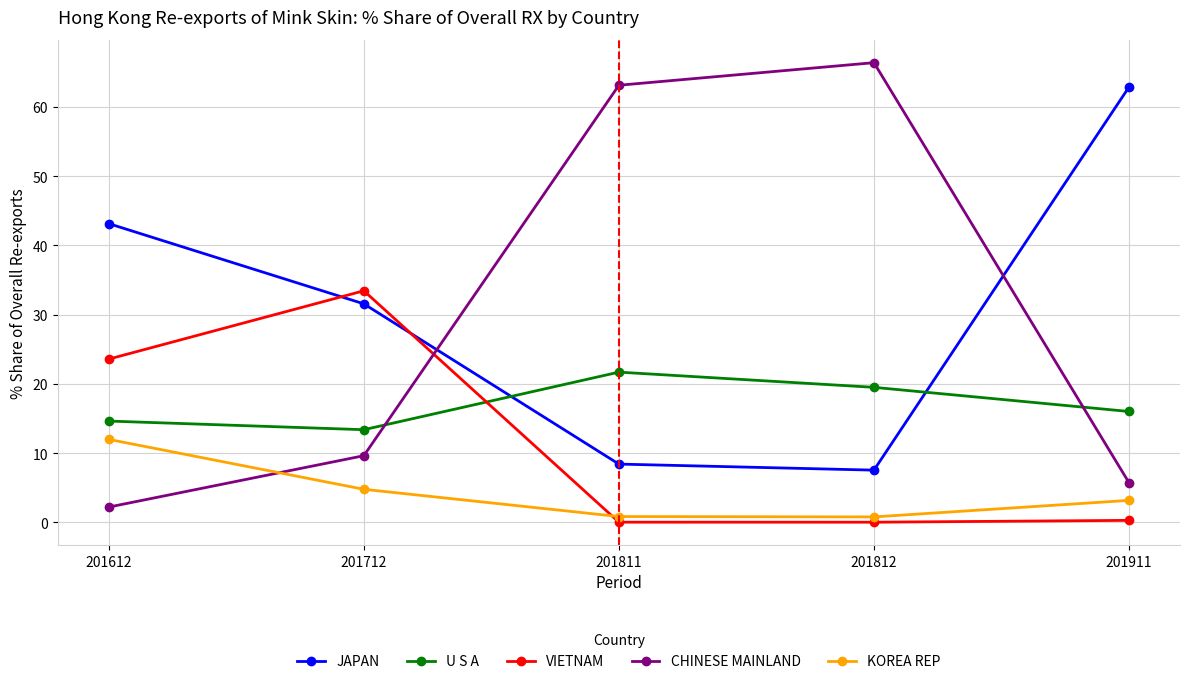

Where is the first local maximum for U S A?

201811